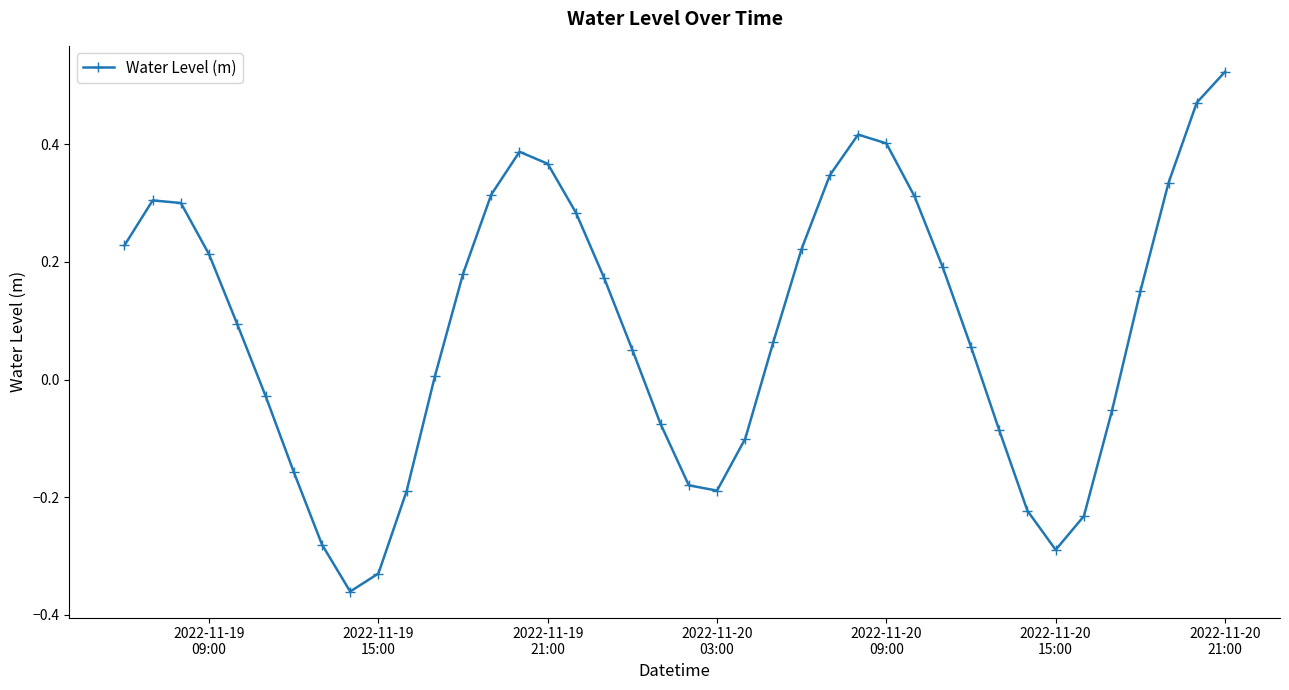

How many data points are above 0?

25